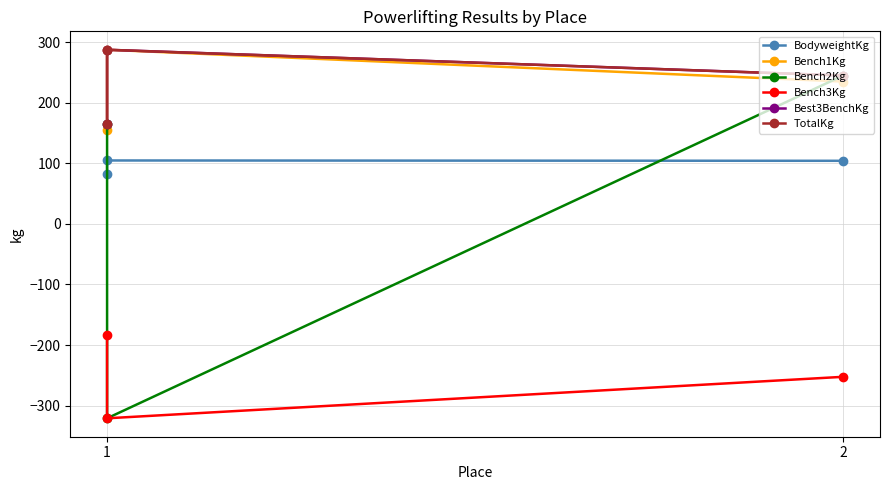

What is the maximum value for TotalKg?

287.5